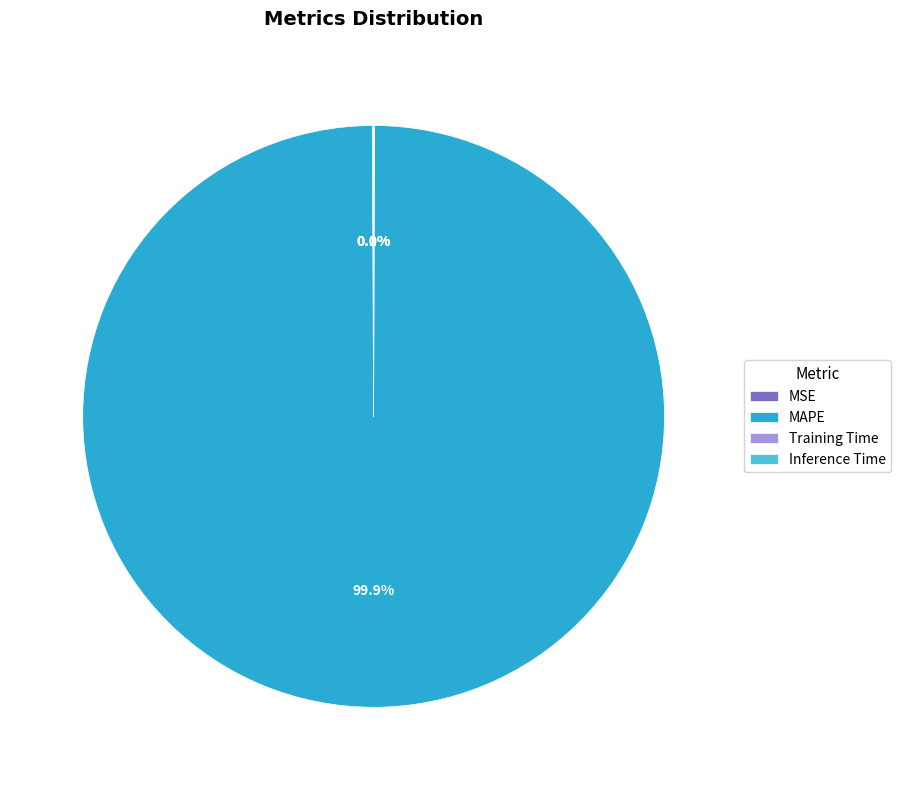

What is the majority slice?

MAPE